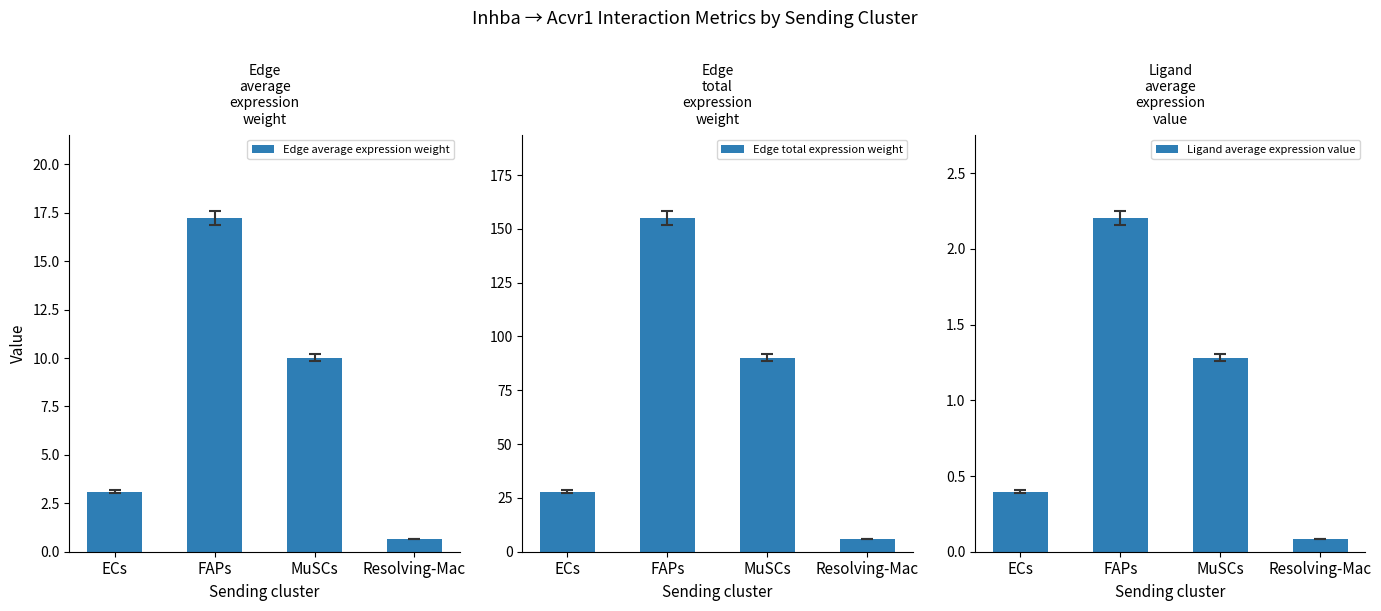

How many categories are shown in the chart?

4